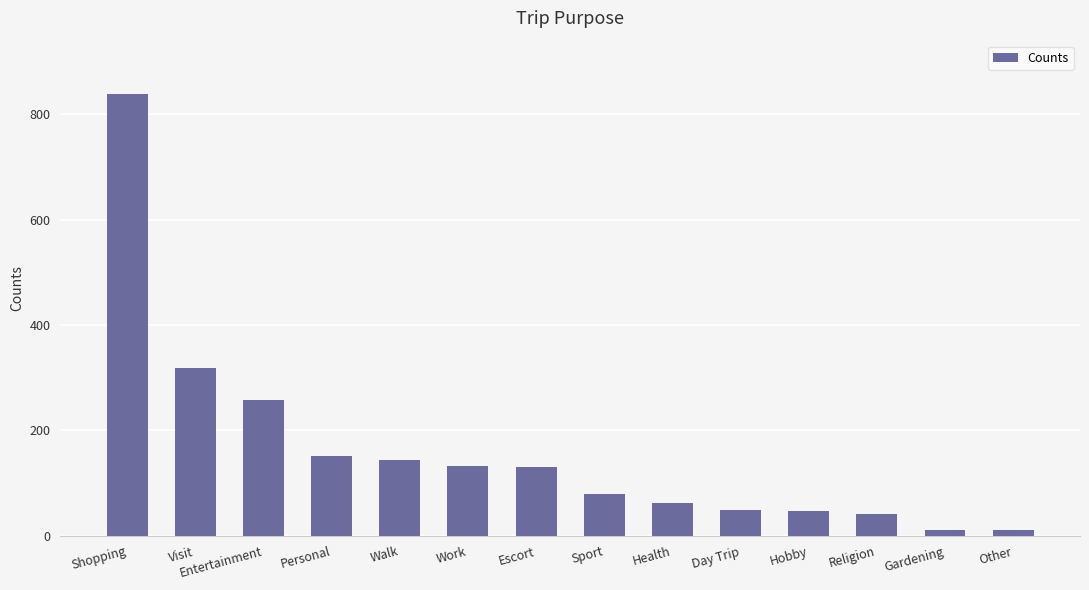

Where does the data first go above 130?

Shopping